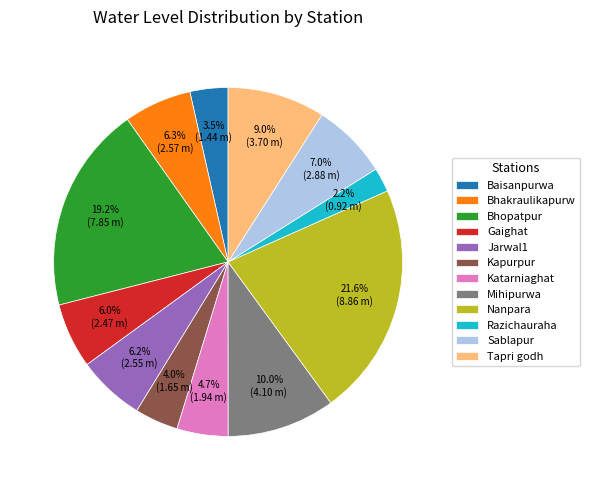

Is there any slice that represents more than half of the pie?

No